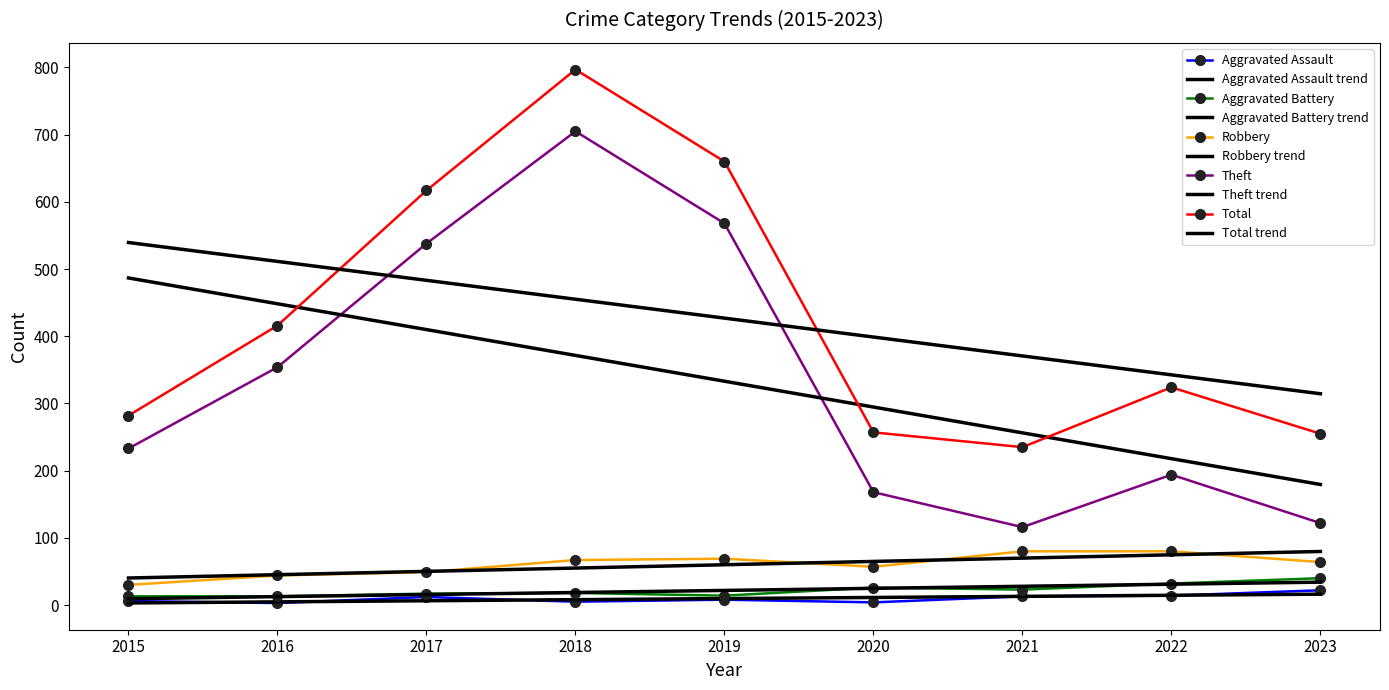

At which category does Aggravated Assault reach its first local valley?

2016